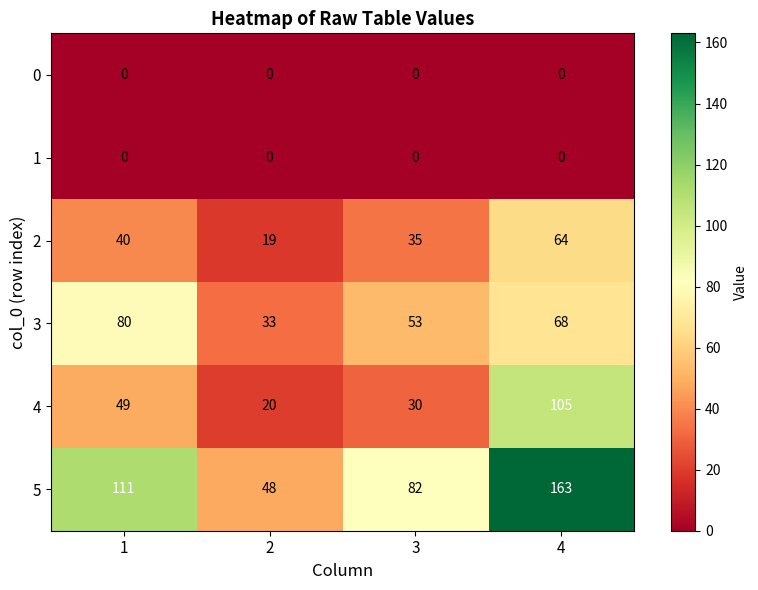

What is the total value across all series at 4?

400